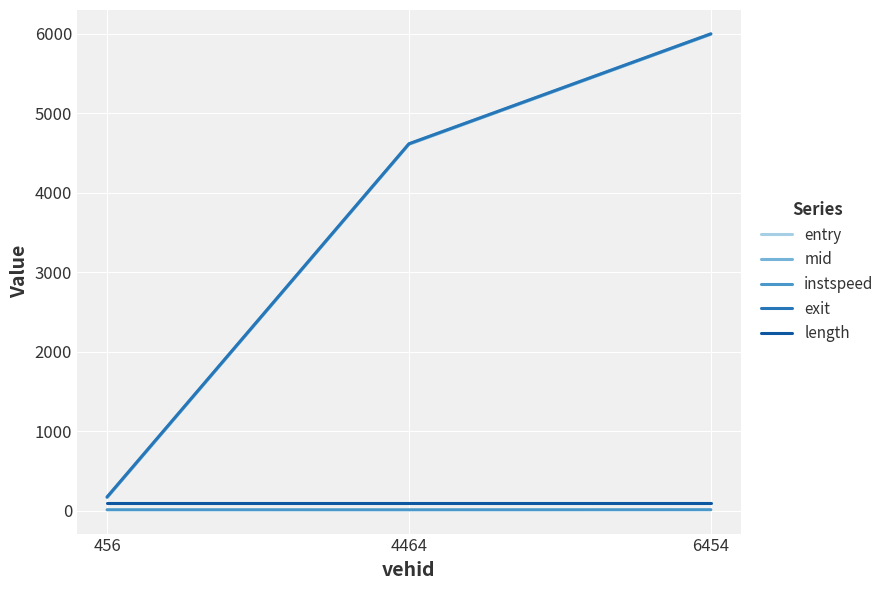

Rank the categories by entry value from highest to lowest.

6454, 4464, 456